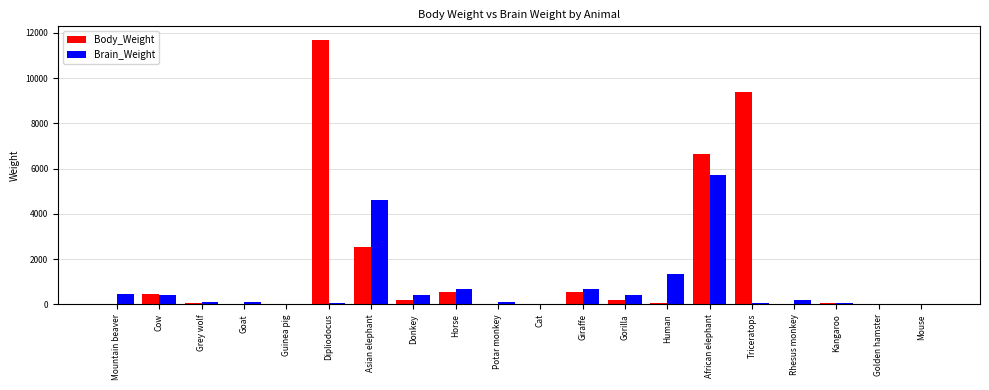

How many series are shown in this chart?

2